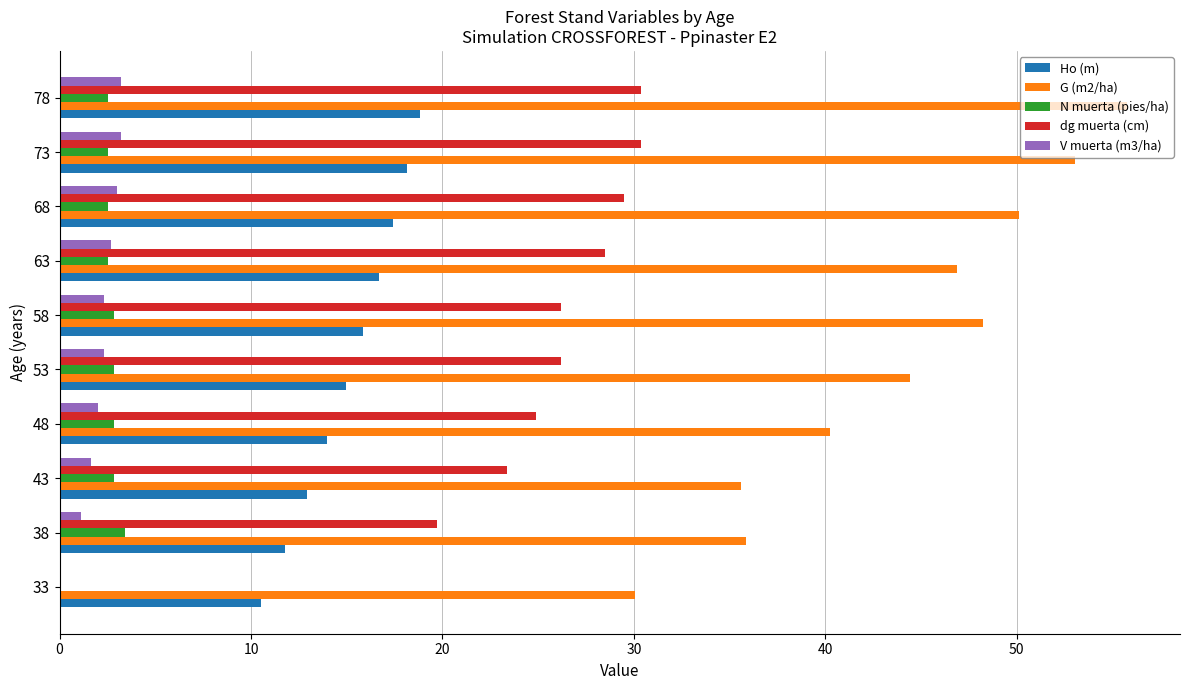

Between 53 and 73, which series saw the biggest shift?

G (m2/ha)